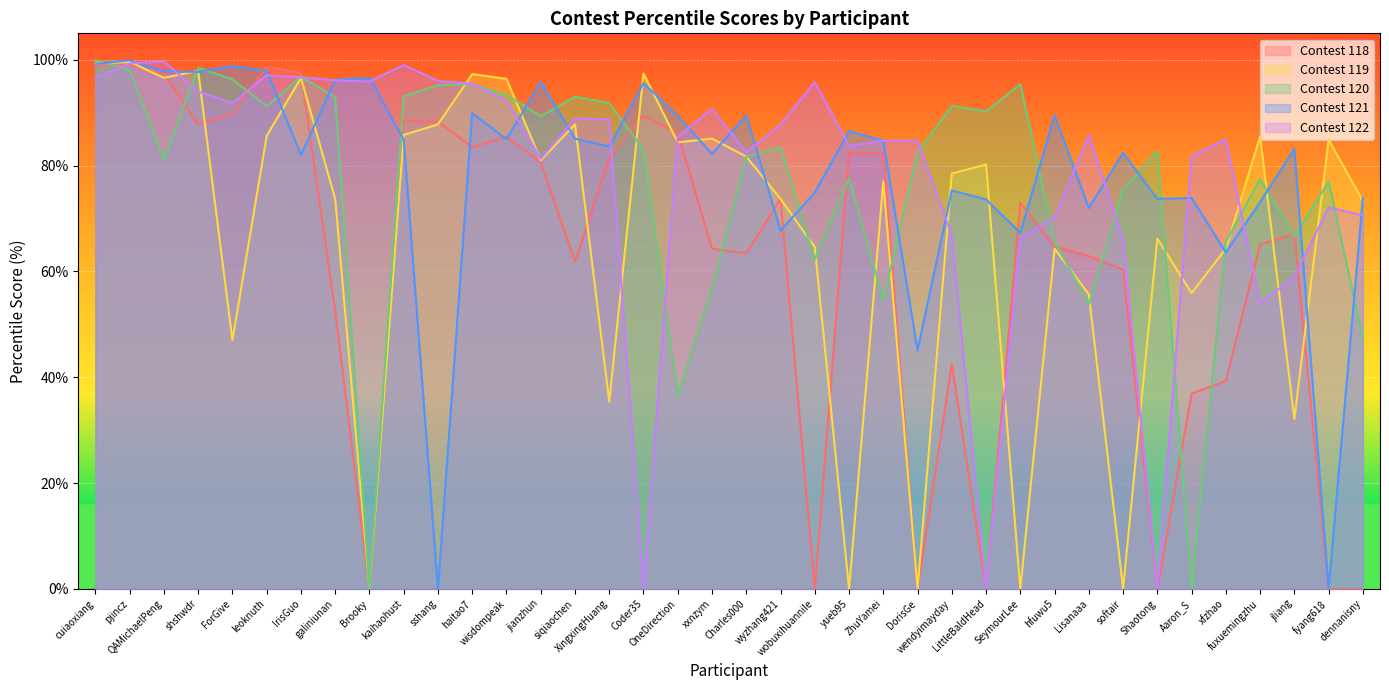

What is the sum of all Contest 119 values?

2572.6